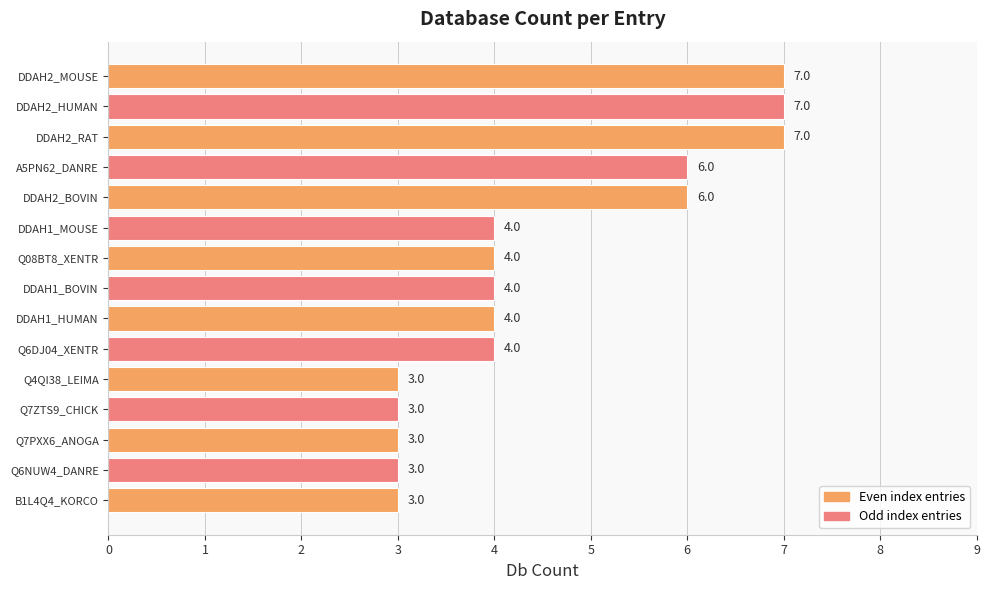

What is the value of the 12th bar from the top?

3